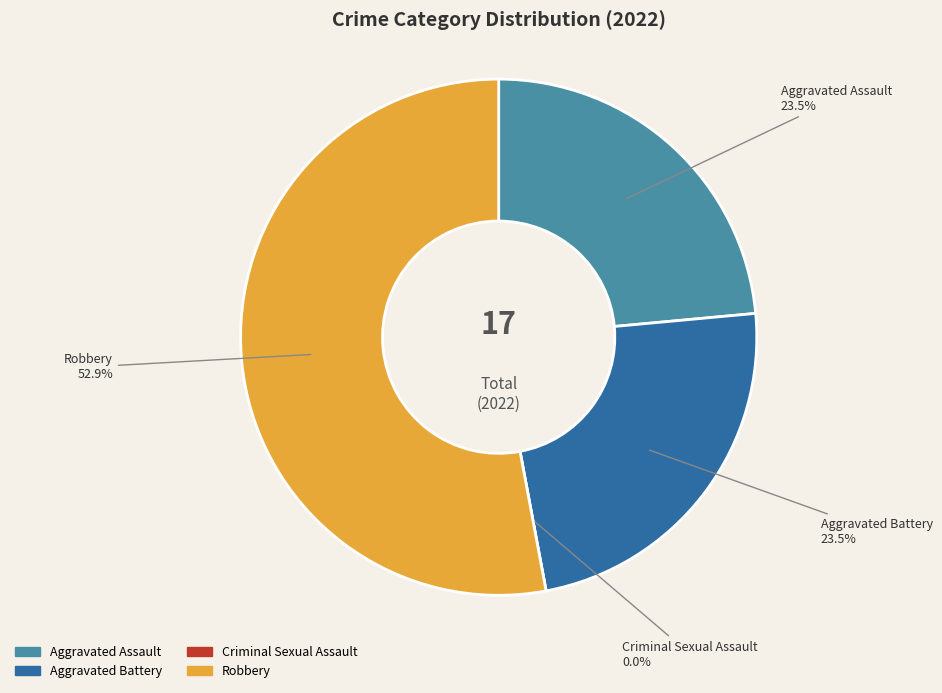

What percentage do Aggravated Battery and Robbery together represent?

76.5%